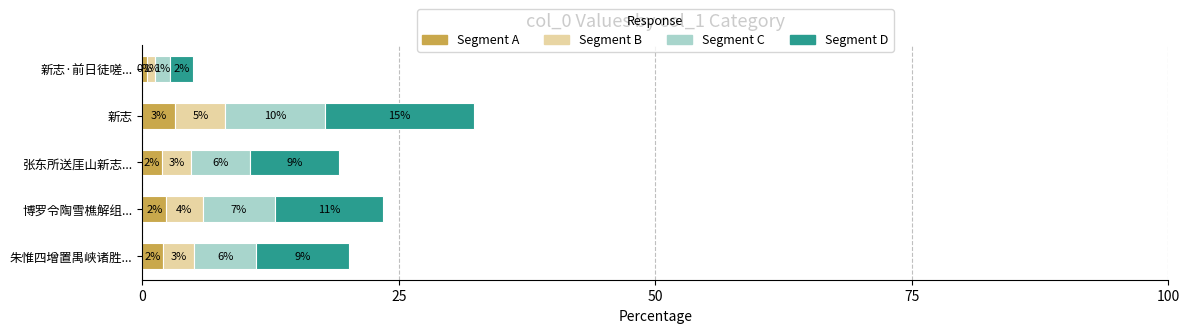

Which category has the lowest value in the Segment A series?

新志·前日徒嗟...